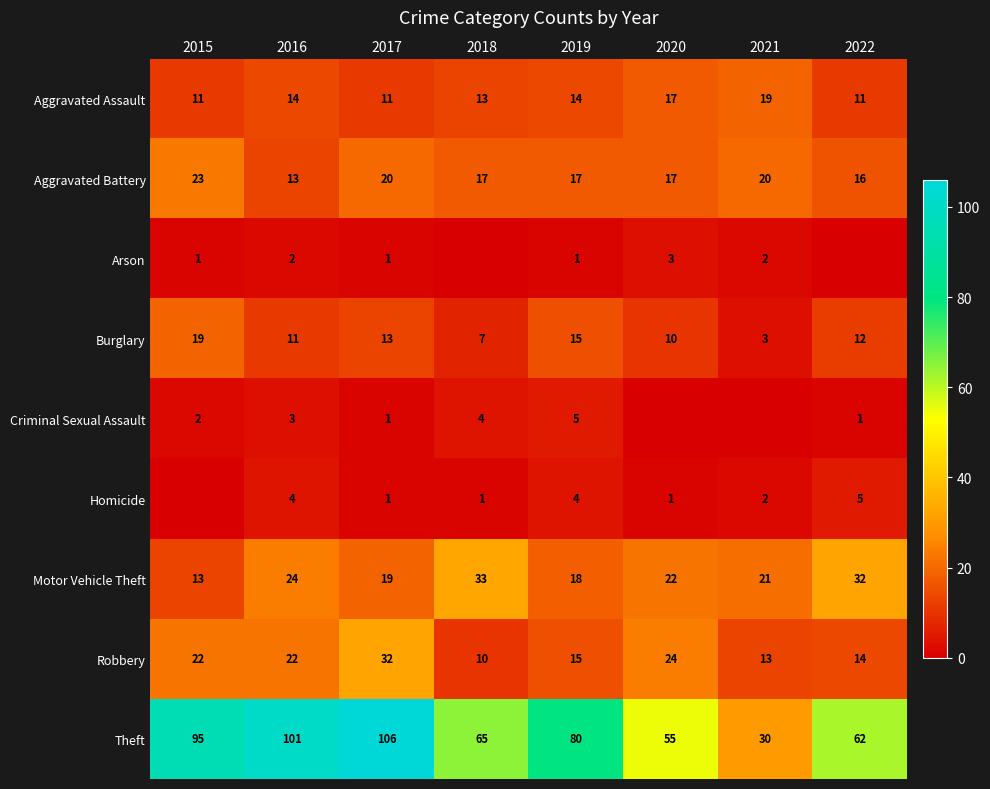

The Criminal Sexual Assault series shows 1 at 2022. True or false?

True